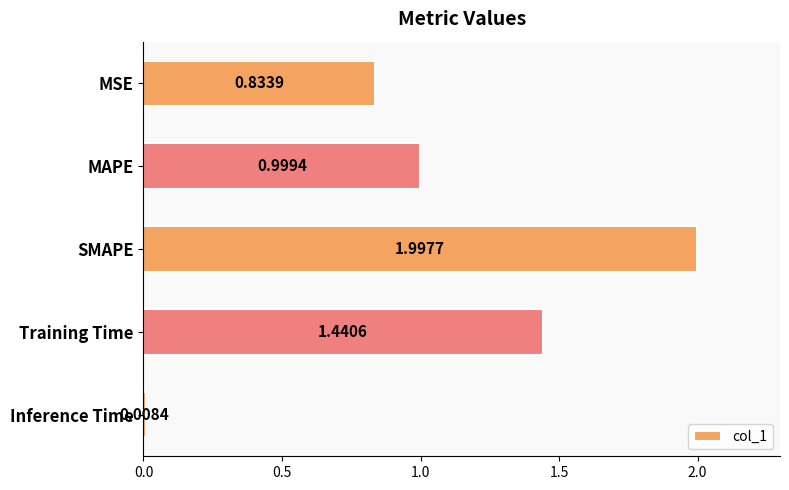

What is the average value?

1.1